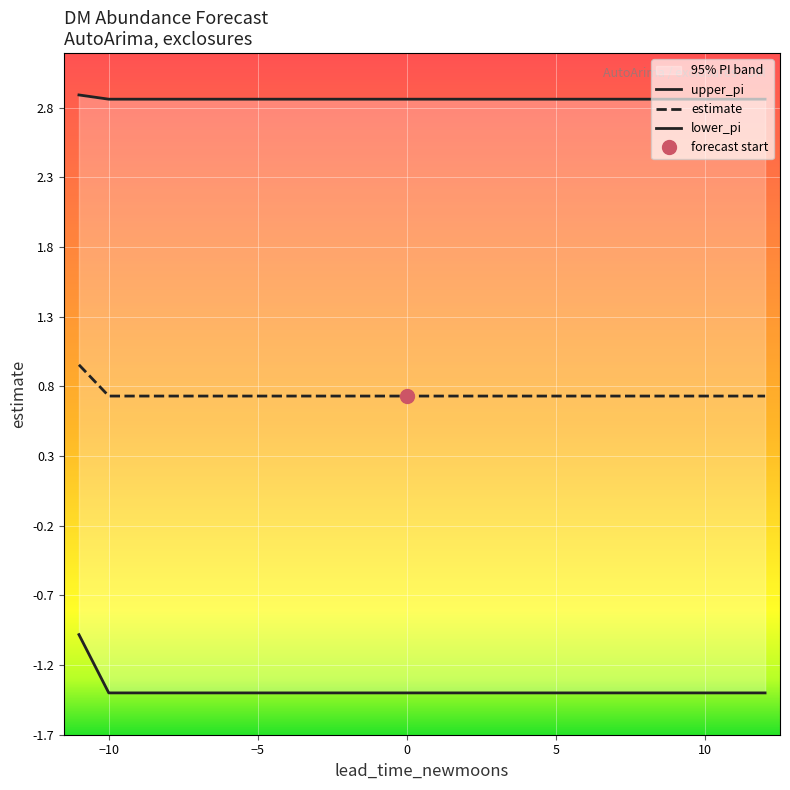

The value of estimate at 5 is 0.7. True or false?

True